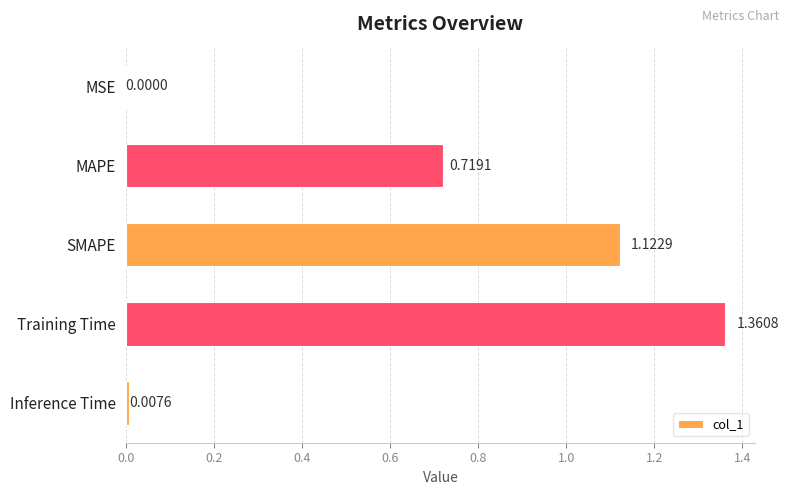

Between SMAPE and MSE, which is larger?

SMAPE